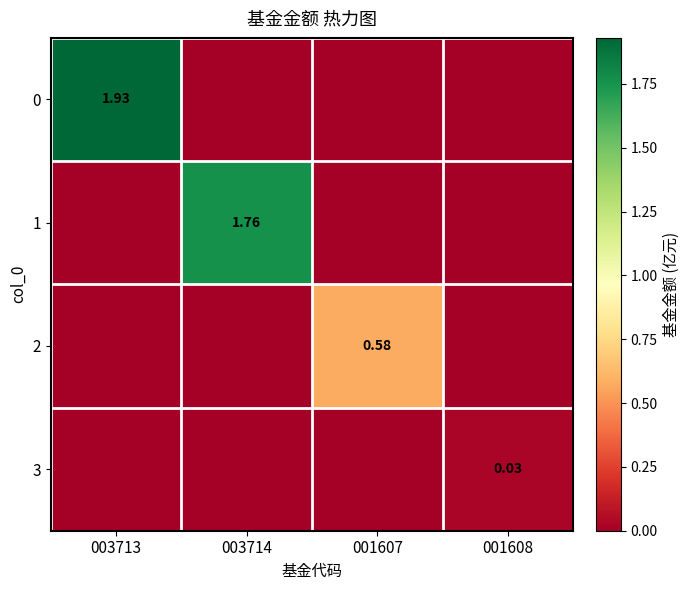

The 3 series shows 0.0 at 001607. True or false?

True